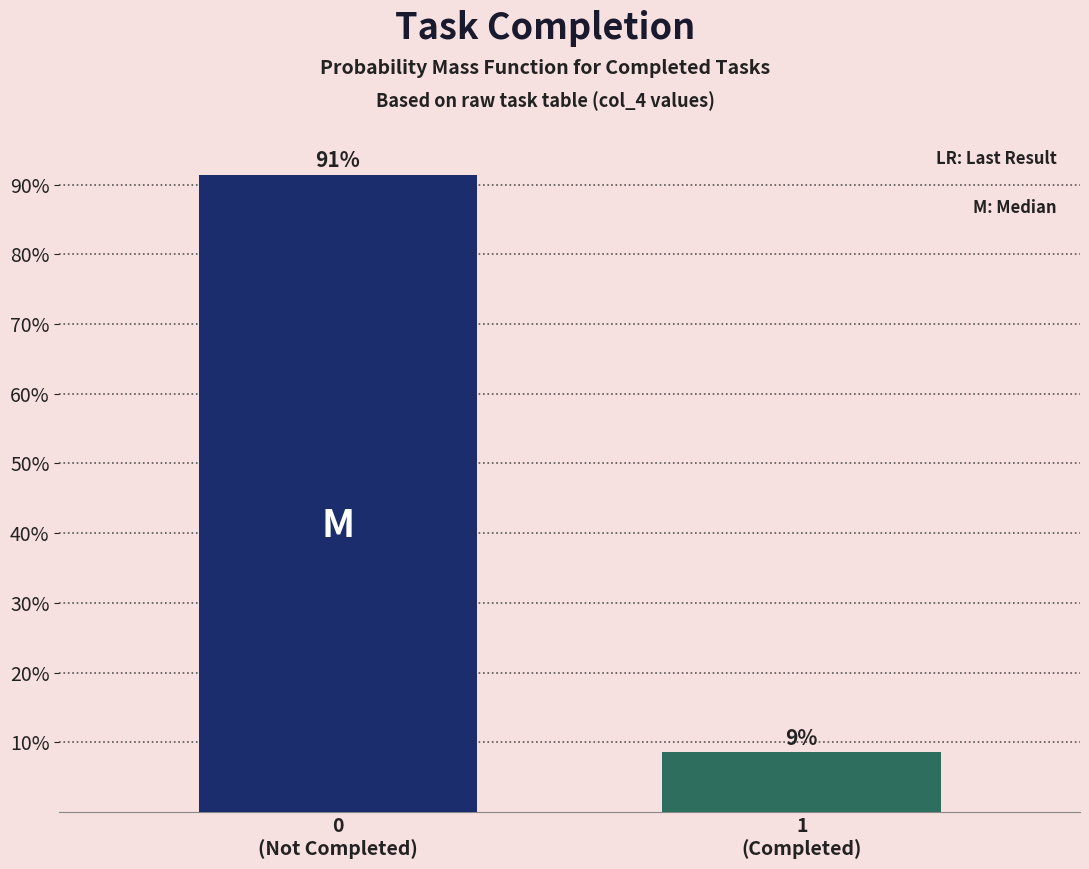

What is the value of the 1st bar from the left?

91.4